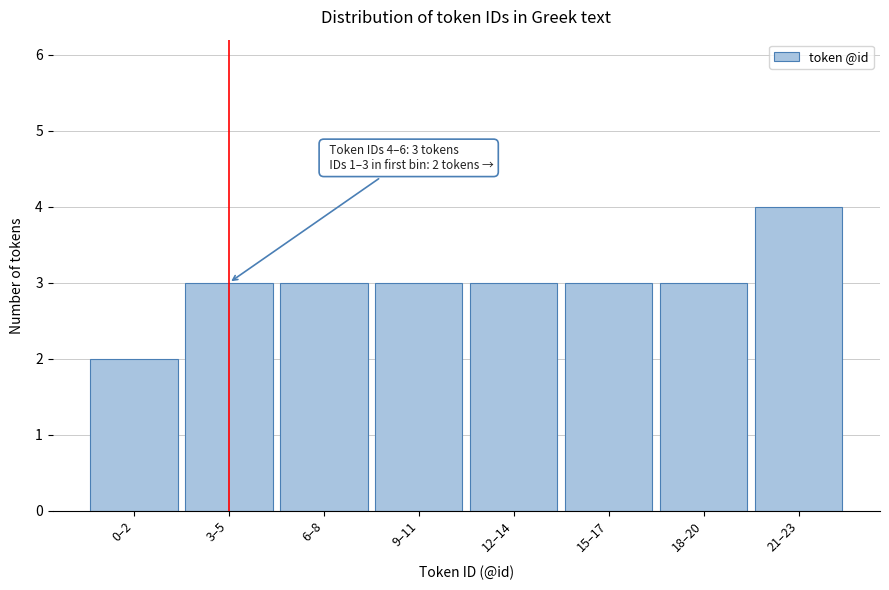

Reading left to right, transcribe all the data shown in this chart.

2	3	3	3	3	3	3	4